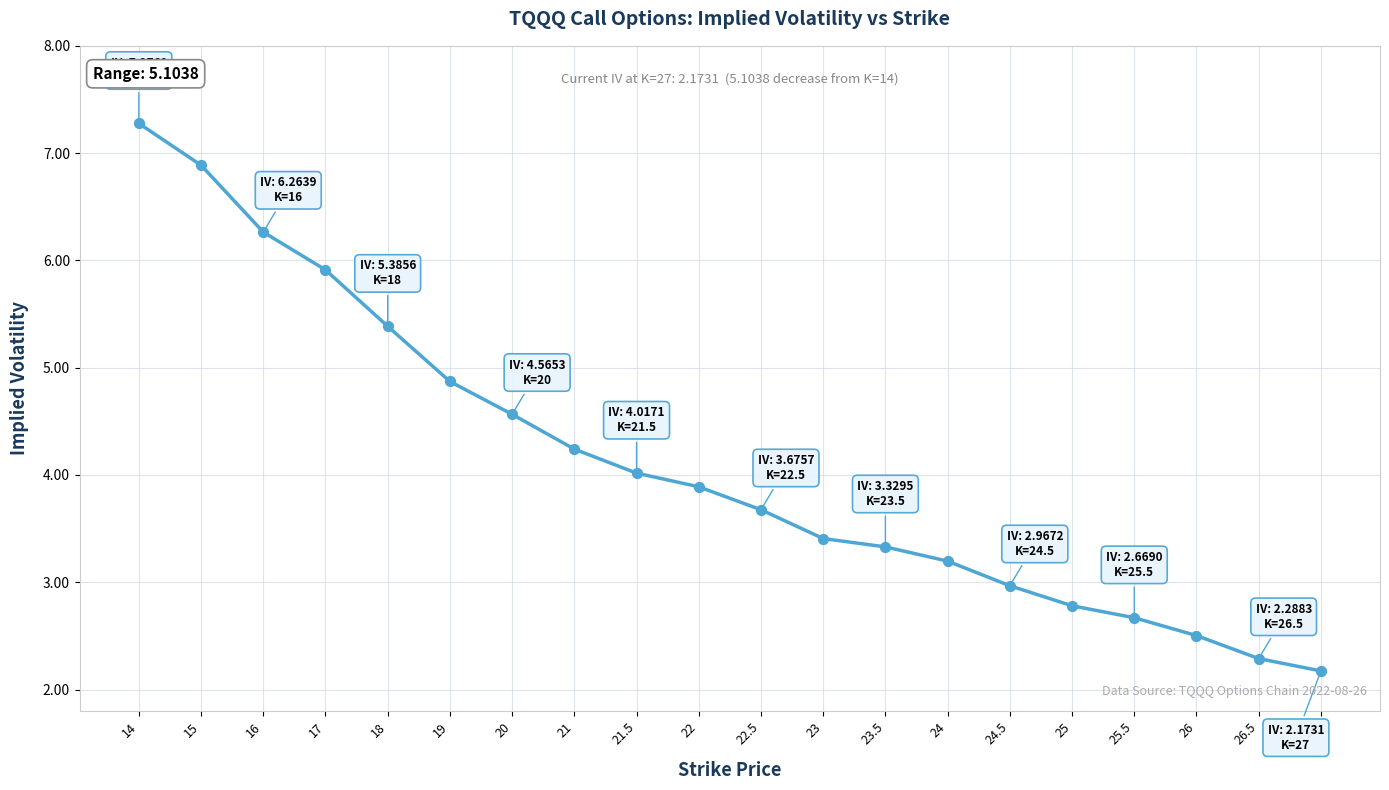

What is the ratio of the value at 16 to the value at 25.5?

2.3